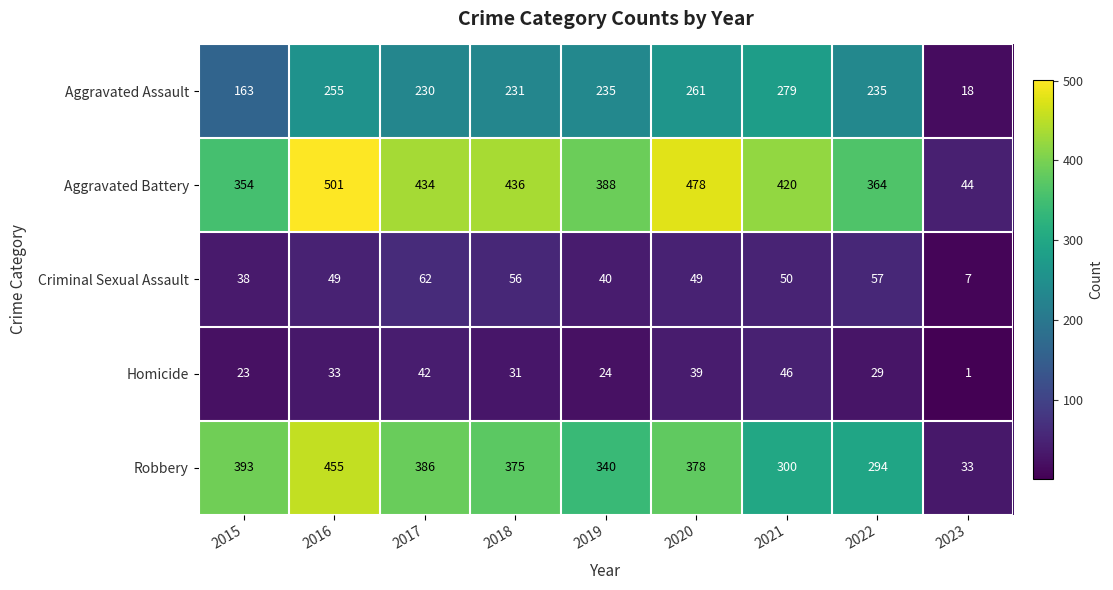

At which label is Criminal Sexual Assault closest to 34?

2015